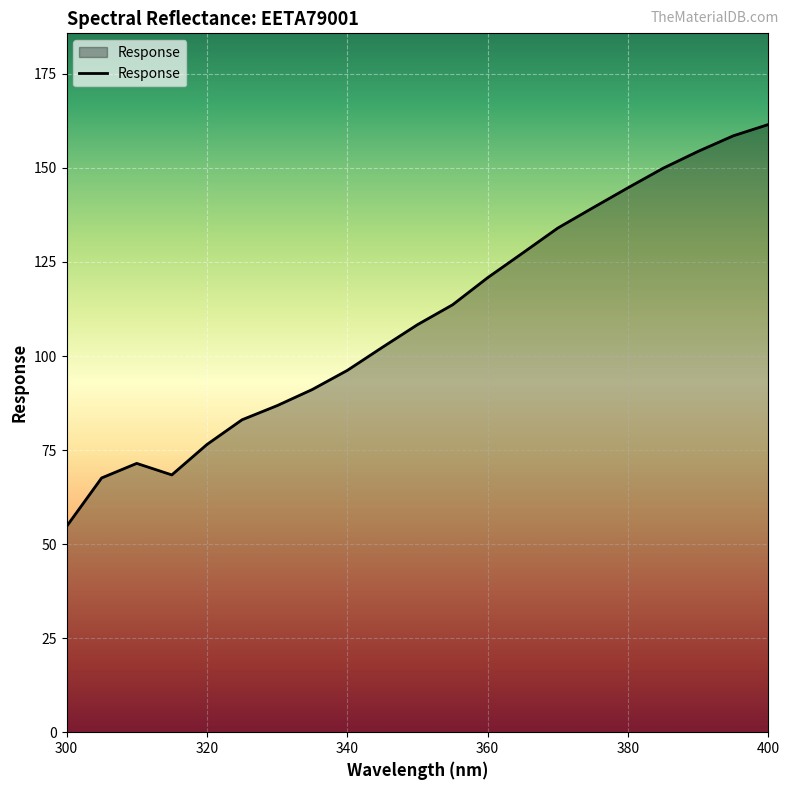

What is the difference between the maximum and minimum values?

106.9